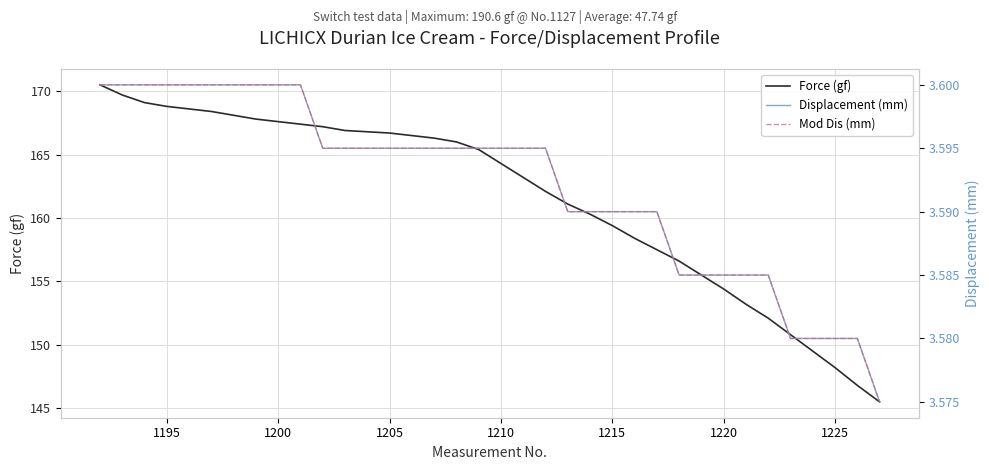

Reading left to right, transcribe all the data shown in this chart.

Force (gf): 170.5	169.7	169.1	168.8	168.6	168.4	168.1	167.8	167.6	167.4	167.2	166.9	166.8	166.7	166.5	166.3	166.0	165.4	164.3	163.2	162.1	161.1	160.3	159.4	158.4	157.5	156.6	155.5	154.4	153.2	152.1	150.8	149.5	148.2	146.8	145.5
Displacement (mm): 3.6	3.6	3.6	3.6	3.6	3.6	3.6	3.6	3.6	3.6	3.6	3.6	3.6	3.6	3.6	3.6	3.6	3.6	3.6	3.6	3.6	3.6	3.6	3.6	3.6	3.6	3.6	3.6	3.6	3.6	3.6	3.6	3.6	3.6	3.6	3.6
Mod Dis (mm): 3.6	3.6	3.6	3.6	3.6	3.6	3.6	3.6	3.6	3.6	3.6	3.6	3.6	3.6	3.6	3.6	3.6	3.6	3.6	3.6	3.6	3.6	3.6	3.6	3.6	3.6	3.6	3.6	3.6	3.6	3.6	3.6	3.6	3.6	3.6	3.6